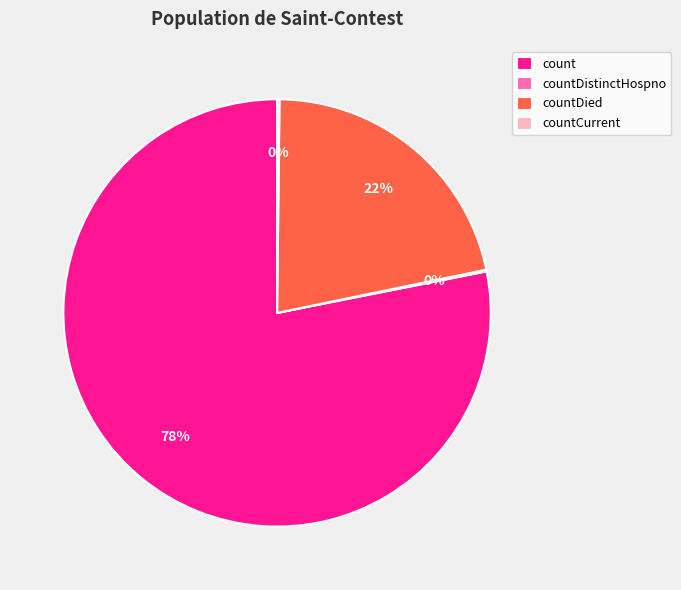

Is there any slice that represents more than half of the pie?

Yes